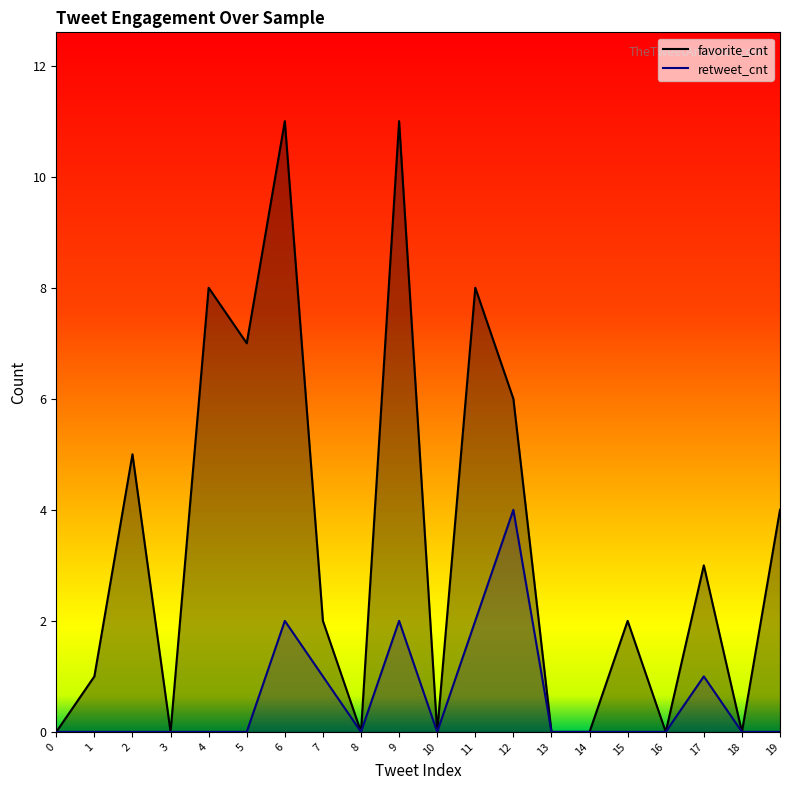

At how many categories does at least one series exceed 2?

9